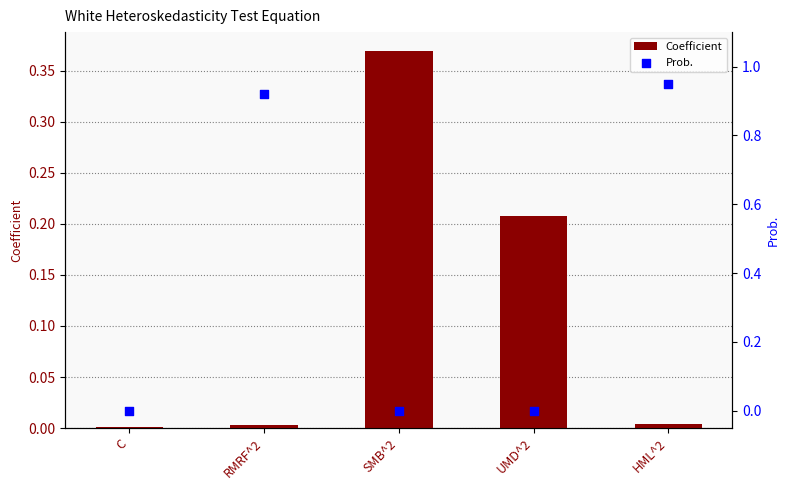

Which series has the widest spread of Y values?

Prob.